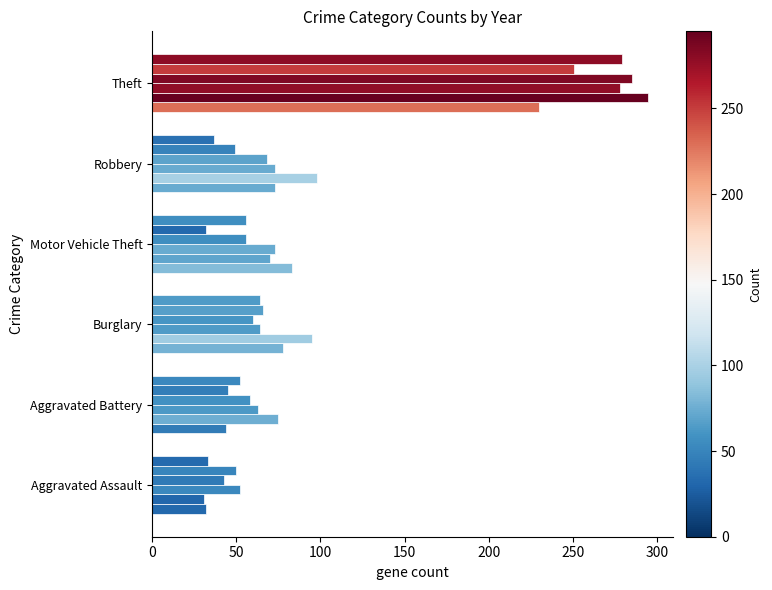

Reading right to left, transcribe all the data shown in this chart.

2015: 230	73	83	78	44	32
2016: 295	98	70	95	75	31
2017: 278	73	73	64	63	52
2018: 285	68	56	60	58	43
2019: 251	49	32	66	45	50
2020: 279	37	56	64	52	33